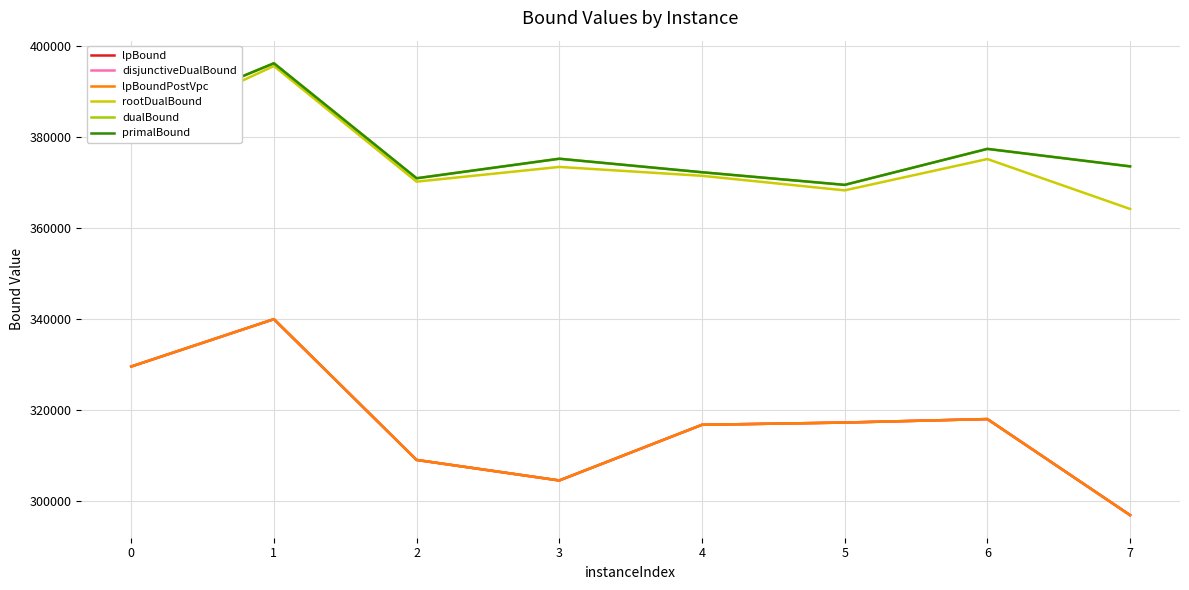

Is the value of rootDualBound at 4 greater than the value of lpBoundPostVpc at 4?

Yes